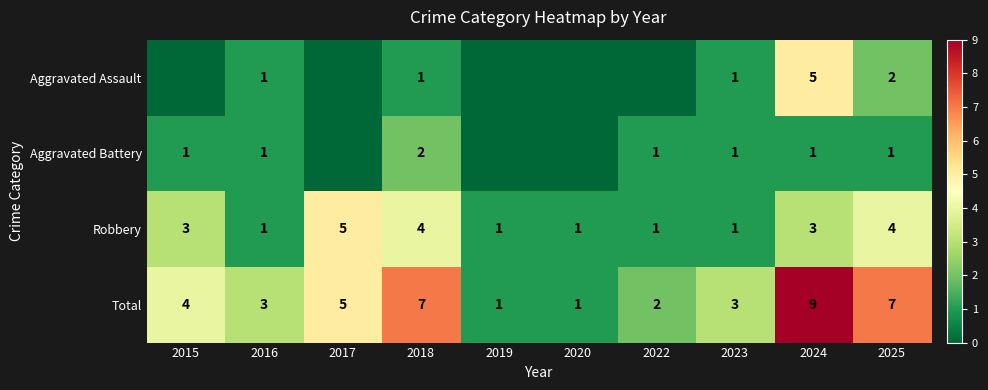

How many values in the Total series are below 4?

5